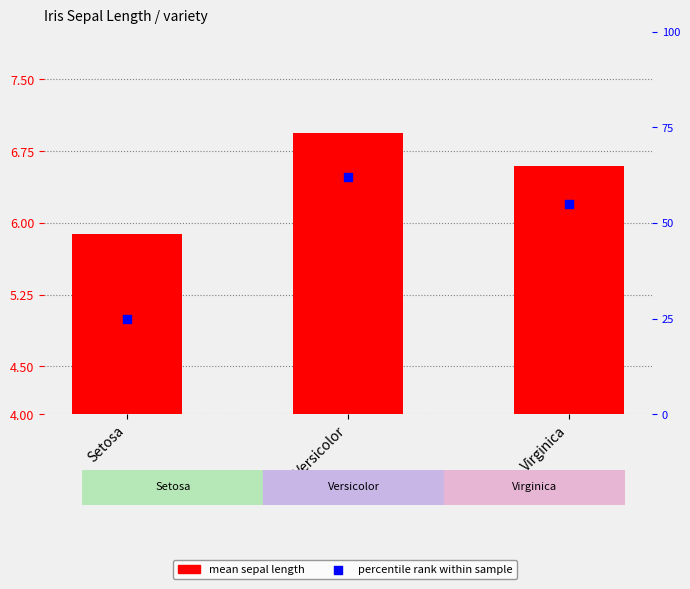

Which series has the widest spread of Y values?

percentile rank within sample